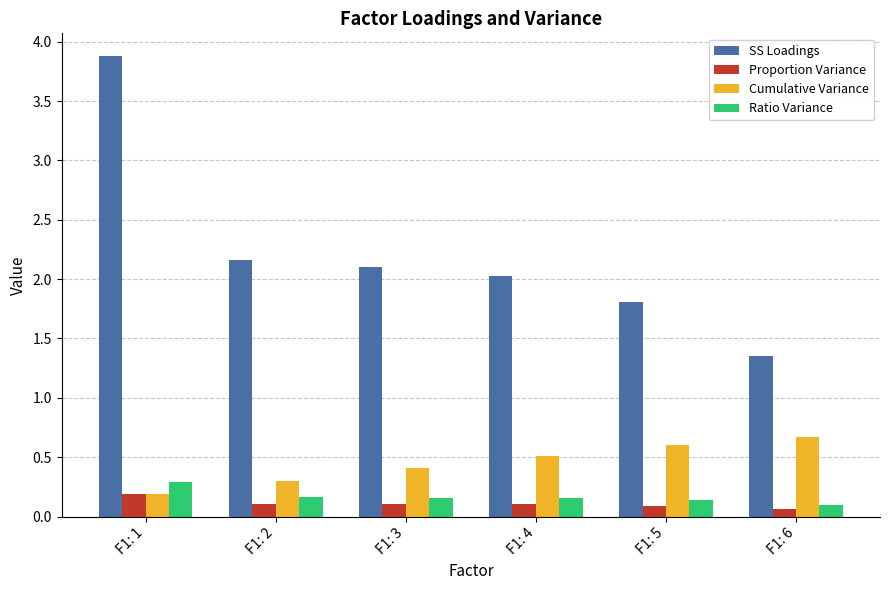

Which series has the largest range (max minus min)?

SS Loadings